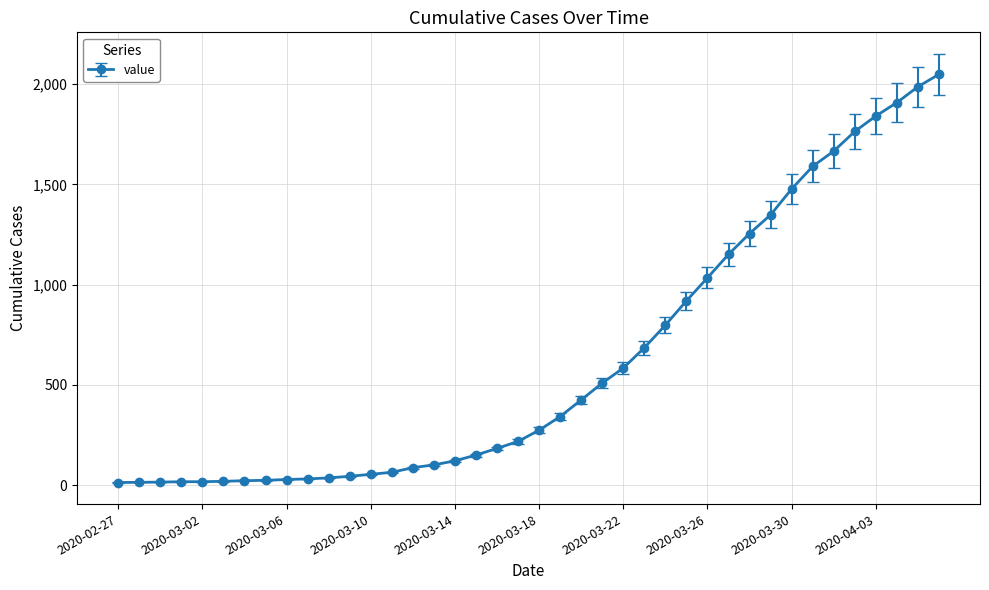

What is the greatest value displayed?

2049